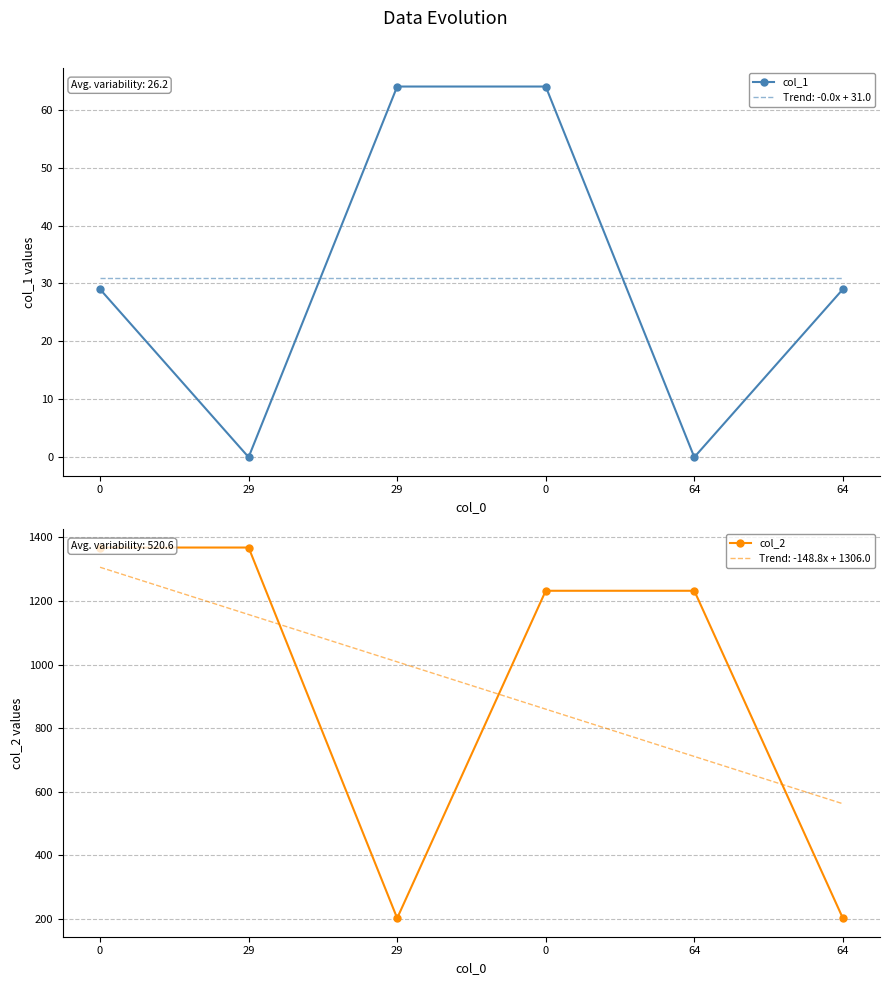

Reading left to right, extract all data points from this chart.

col_1: 0=29	29=0	29=64	0=64	64=0	64=29
col_2: 0=1368	29=1368	29=202	0=1232	64=1232	64=202